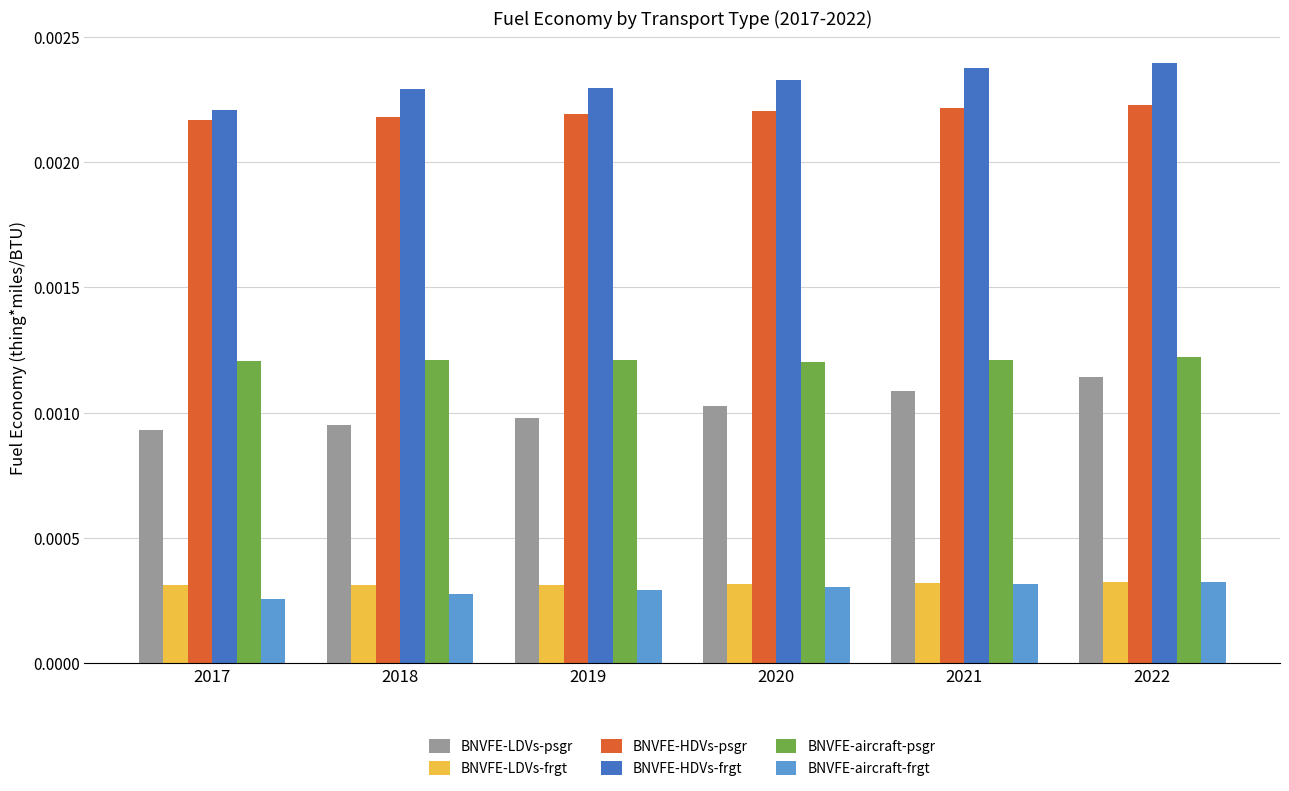

At how many categories does at least one series exceed 0?

6